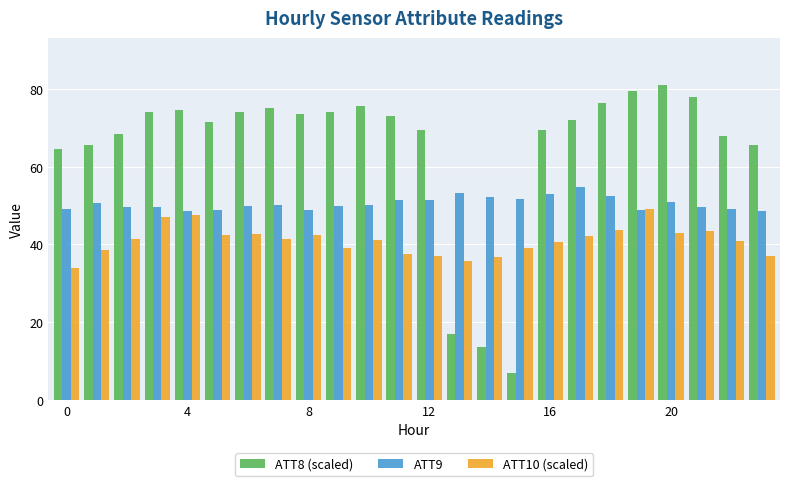

At how many categories does at least one series exceed 60?

21